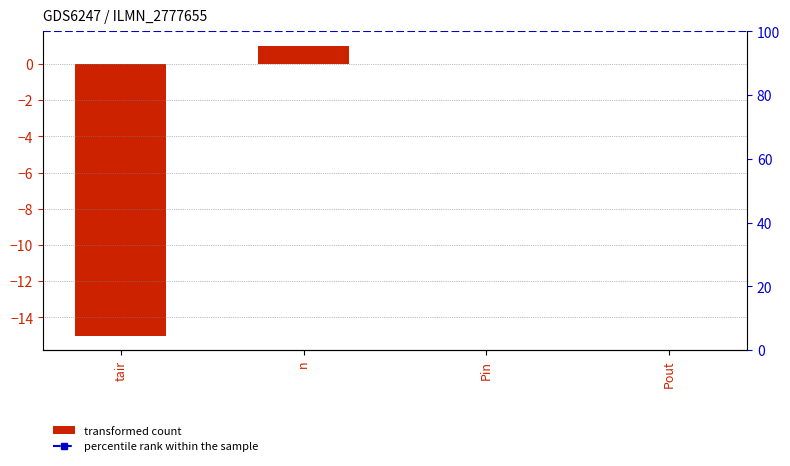

How many values exceed 0?

1